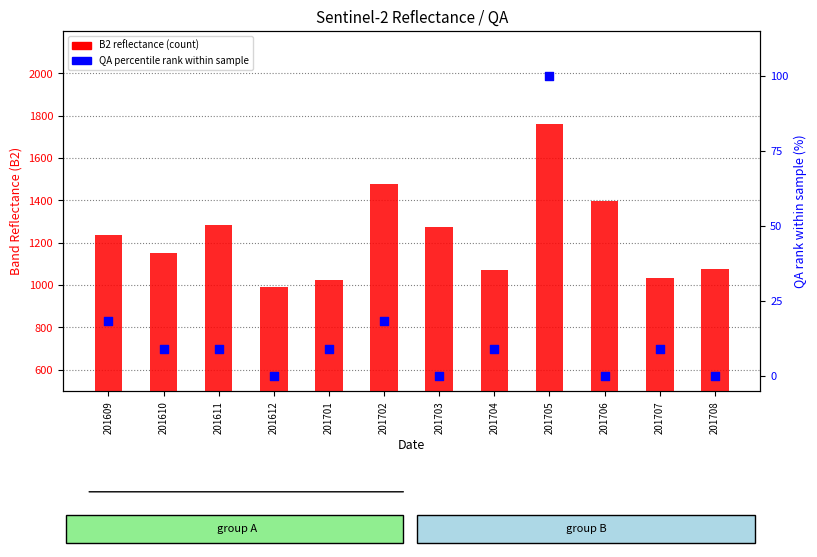

Which series reaches the minimum Y coordinate?

QA (percentile rank)